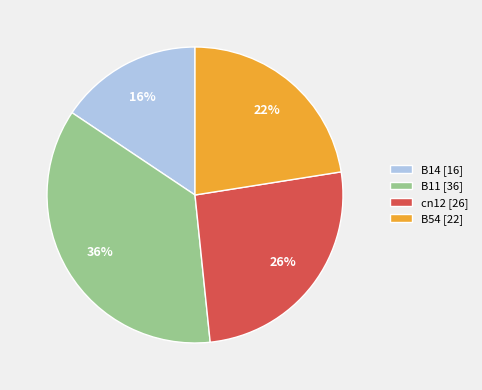

Which category has the biggest portion of the pie?

B11 [36]